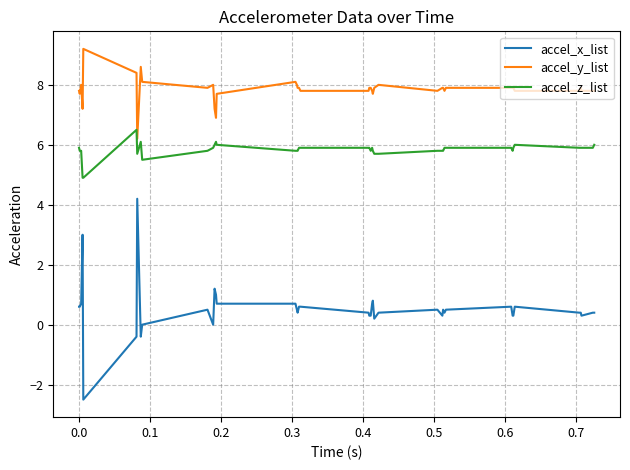

Which series has the largest total across all categories?

accel_y_list